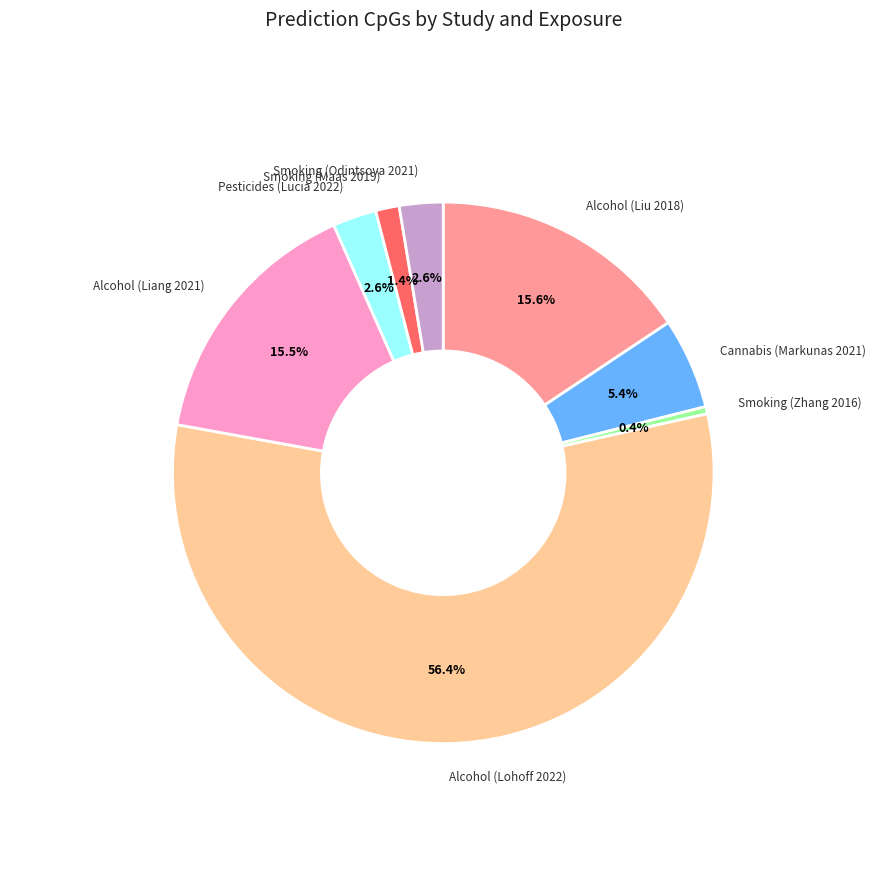

Is there any slice that represents more than half of the pie?

Yes